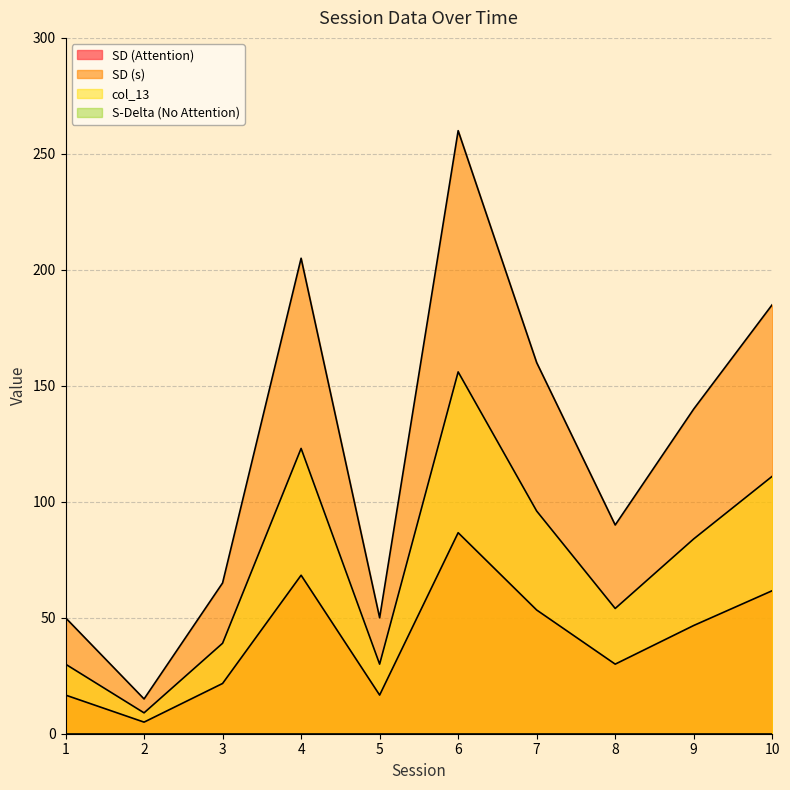

True or false: SD (s) has more than 2 interior local peaks.

False